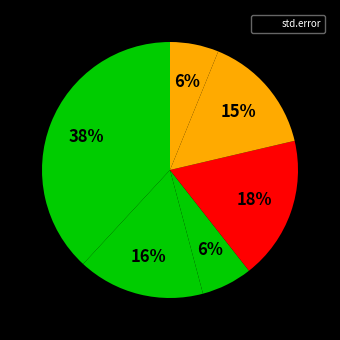

To the nearest percent, what is the difference between the largest and smallest slice percentages?

32%